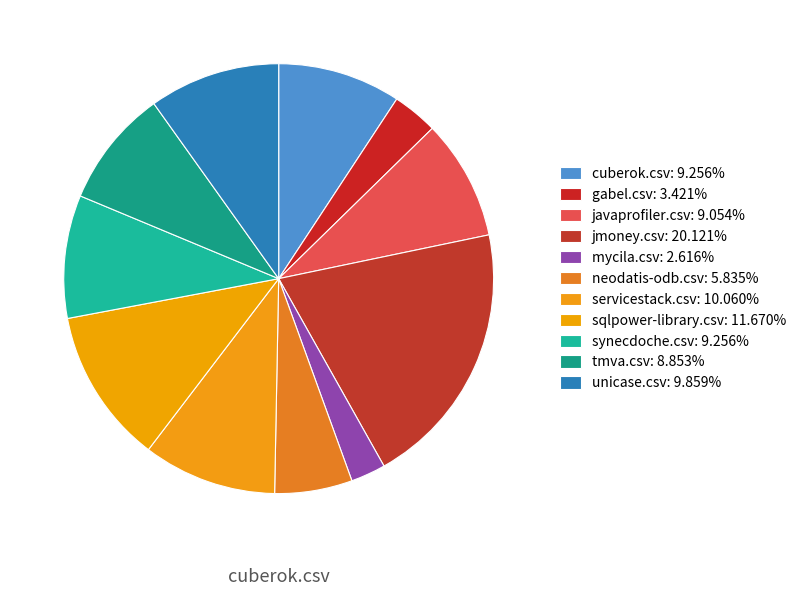

Which category has the smallest portion of the pie?

mycila.csv